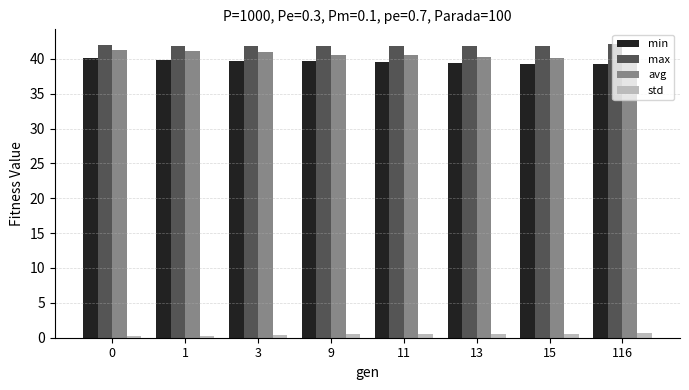

What is the value of the avg bar at the 8th from the left?

39.6